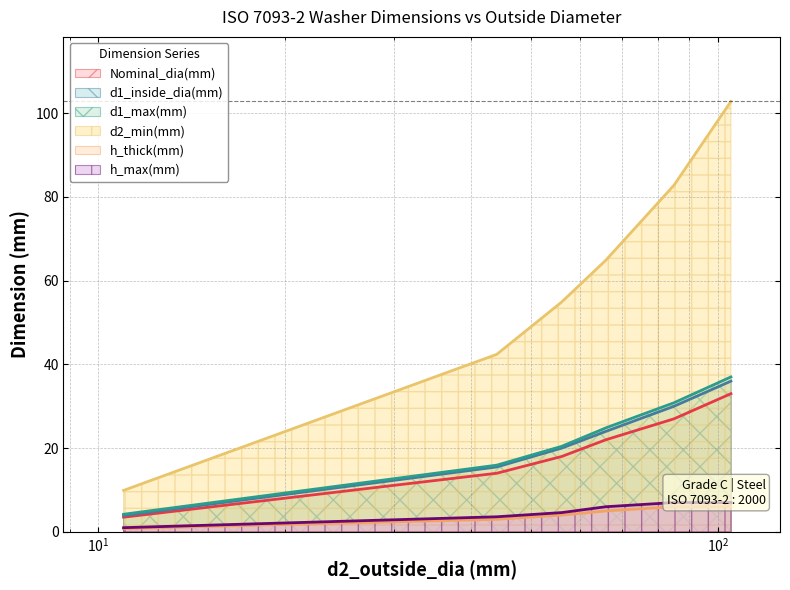

What is the maximum value for d1_inside_dia(mm)?

36.0